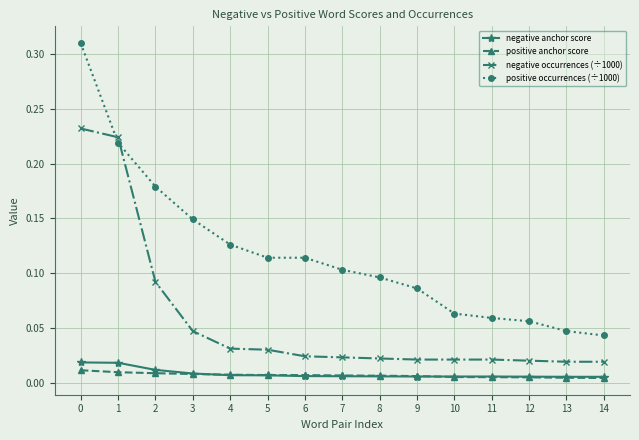

Which series has the largest total across all categories?

positive occurrences (÷1000)